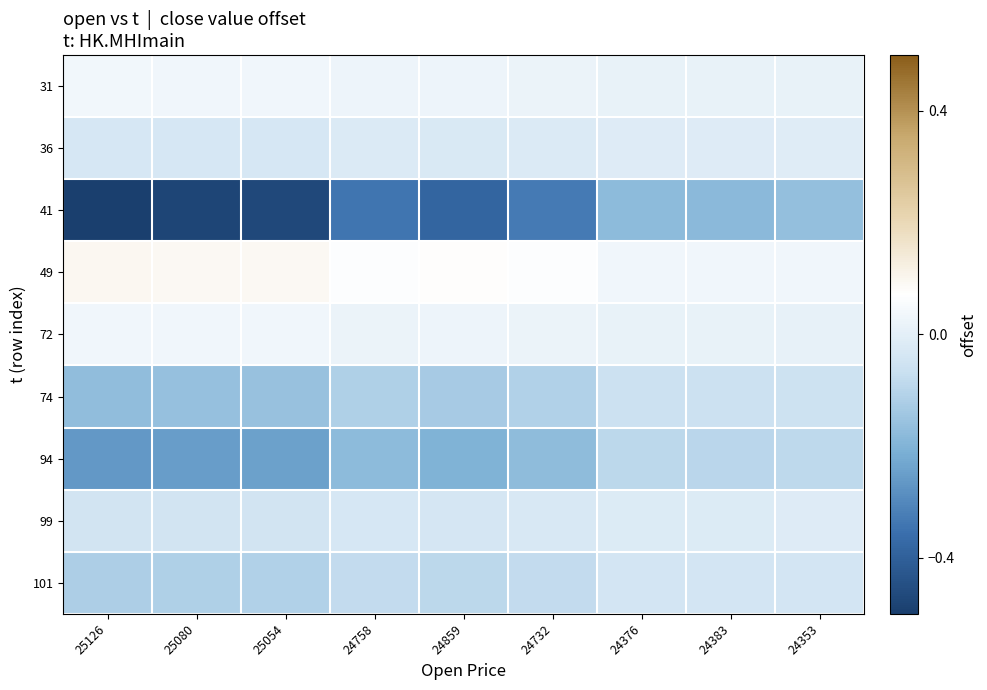

Reading right to left, what are all the values shown in this chart?

31: 24353=0.0	24383=0.0	24376=0.0	24732=0.0	24859=0.0	24758=0.0	25054=0.0	25080=0.0	25126=0.0
36: 24353=-0.0	24383=-0.0	24376=-0.0	24732=-0.0	24859=-0.0	24758=-0.0	25054=-0.0	25080=-0.0	25126=-0.0
41: 24353=-0.2	24383=-0.2	24376=-0.2	24732=-0.3	24859=-0.4	24758=-0.3	25054=-0.5	25080=-0.5	25126=-0.5
49: 24353=0.0	24383=0.0	24376=0.0	24732=0.1	24859=0.1	24758=0.1	25054=0.1	25080=0.1	25126=0.1
72: 24353=0.0	24383=0.0	24376=0.0	24732=0.0	24859=0.0	24758=0.0	25054=0.0	25080=0.0	25126=0.0
74: 24353=-0.1	24383=-0.1	24376=-0.1	24732=-0.1	24859=-0.1	24758=-0.1	25054=-0.2	25080=-0.2	25126=-0.2
94: 24353=-0.1	24383=-0.1	24376=-0.1	24732=-0.2	24859=-0.2	24758=-0.2	25054=-0.2	25080=-0.3	25126=-0.3
99: 24353=-0.0	24383=-0.0	24376=-0.0	24732=-0.0	24859=-0.0	24758=-0.0	25054=-0.0	25080=-0.0	25126=-0.0
101: 24353=-0.0	24383=-0.0	24376=-0.0	24732=-0.1	24859=-0.1	24758=-0.1	25054=-0.1	25080=-0.1	25126=-0.1